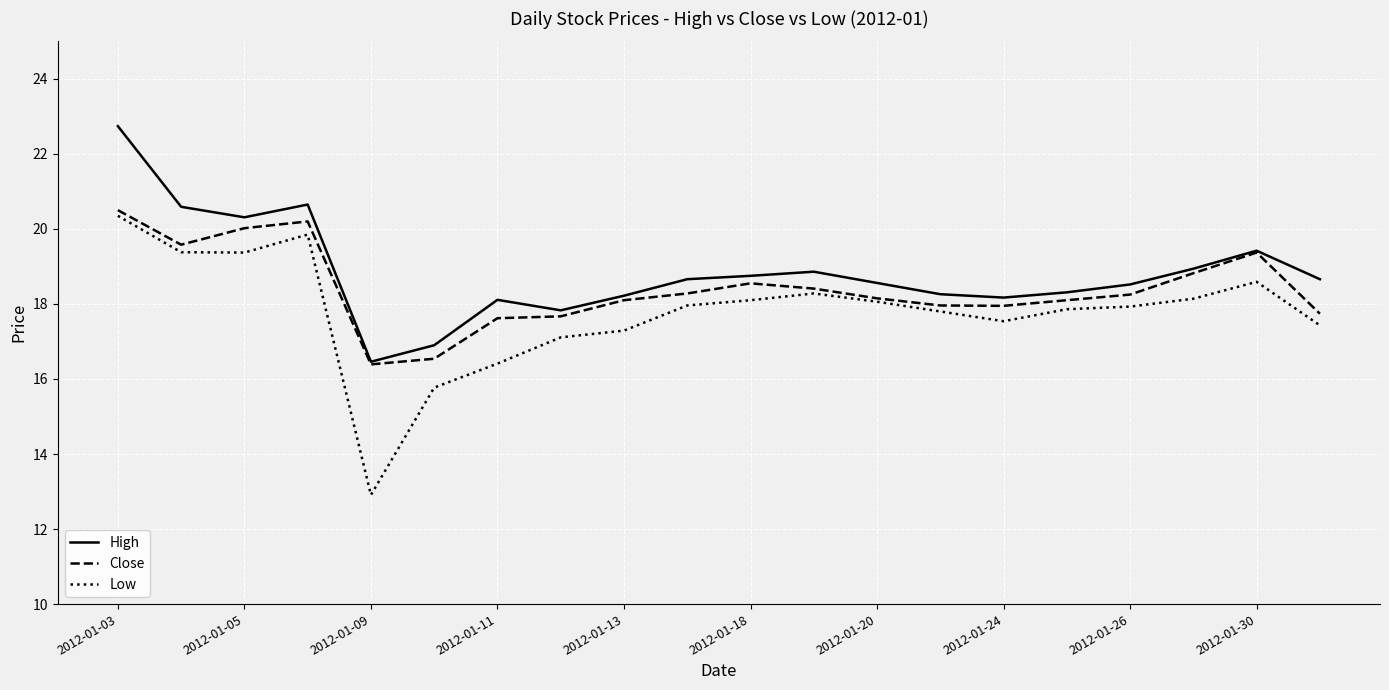

True or false: Low and High cross at least once.

False